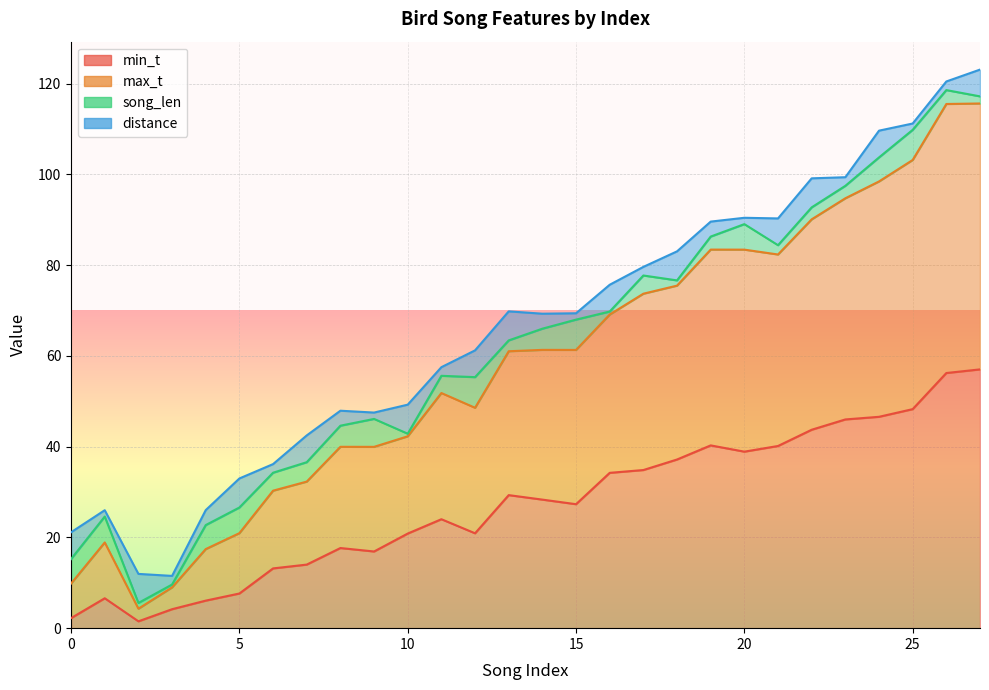

Which has a higher value, 23 or 14?

23